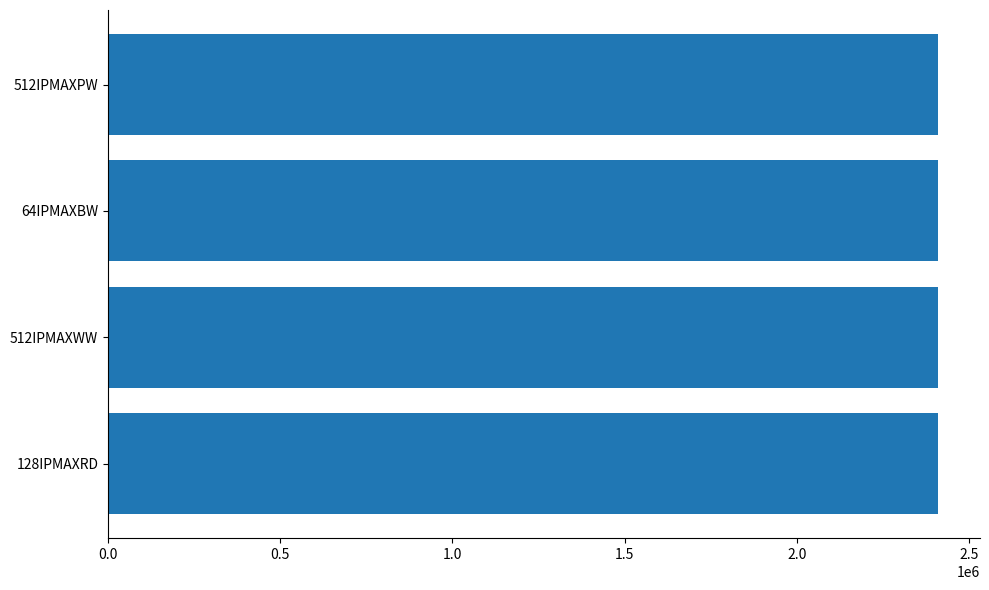

Approximately how many times larger is the value at 512IPMAXWW compared to 64IPMAXBW?

1.0